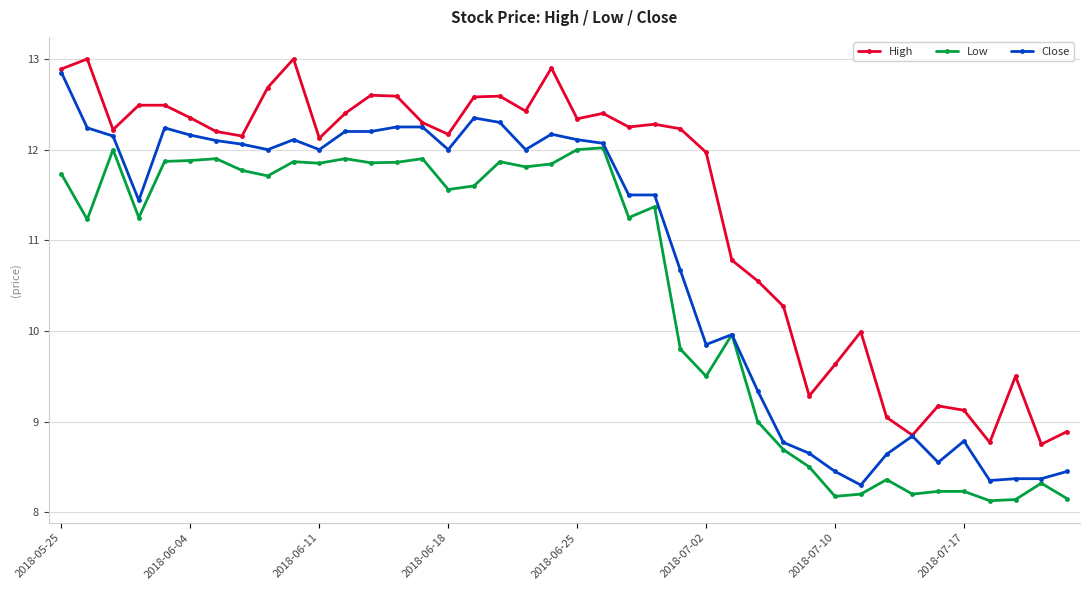

Which series has the largest total across all categories?

High